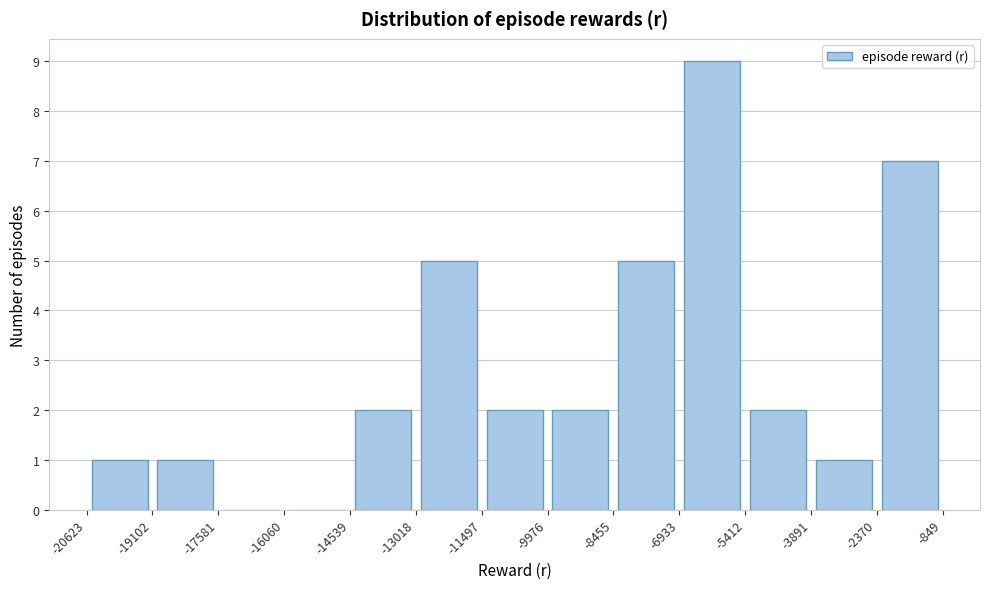

Which range on the x-axis has the tallest bar?

-6933 to -5412